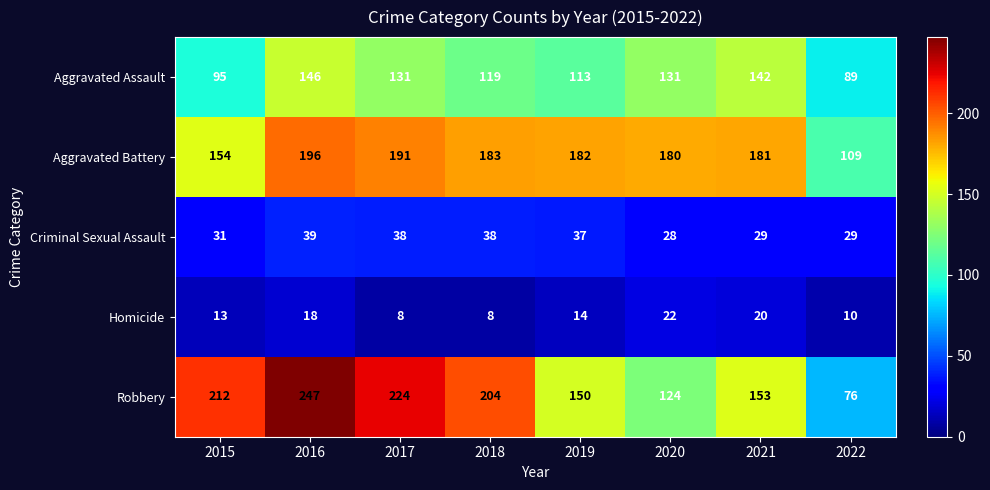

Rank the series by their maximum value, from lowest to highest.

Homicide, Criminal Sexual Assault, Aggravated Assault, Aggravated Battery, Robbery